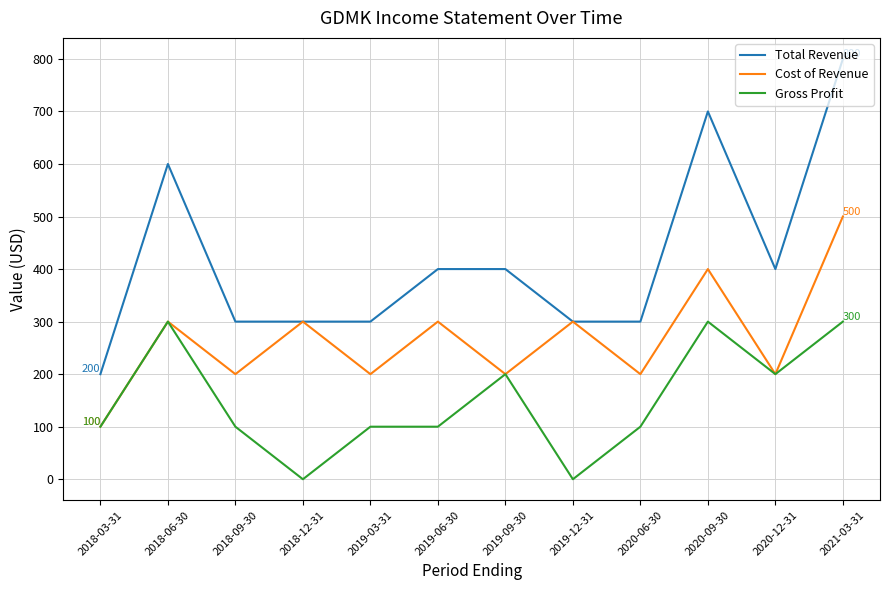

What is the highest value of the Cost of Revenue series?

500